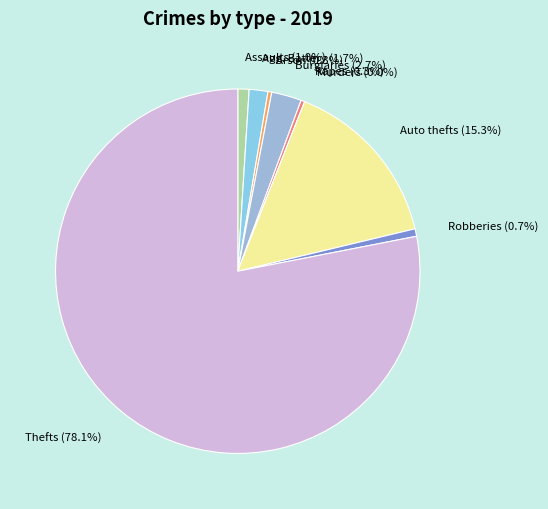

Between Arson and Criminal Sexual Assault, which is larger?

Arson